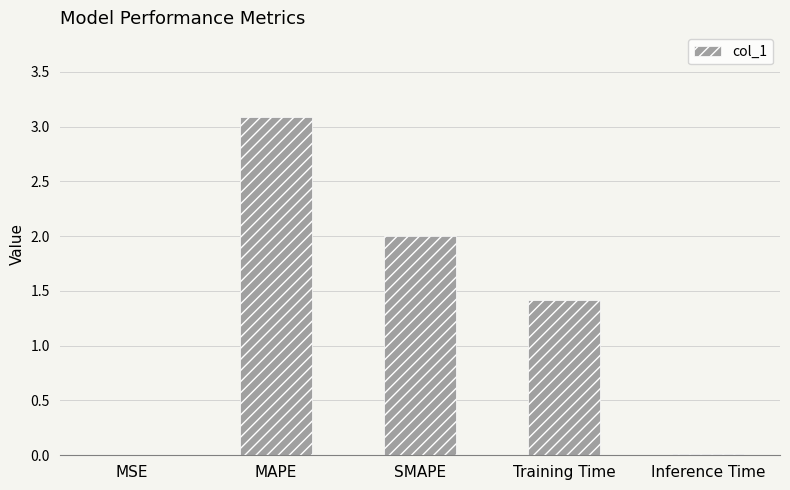

What is the sum of the values at Training Time and MAPE?

4.5